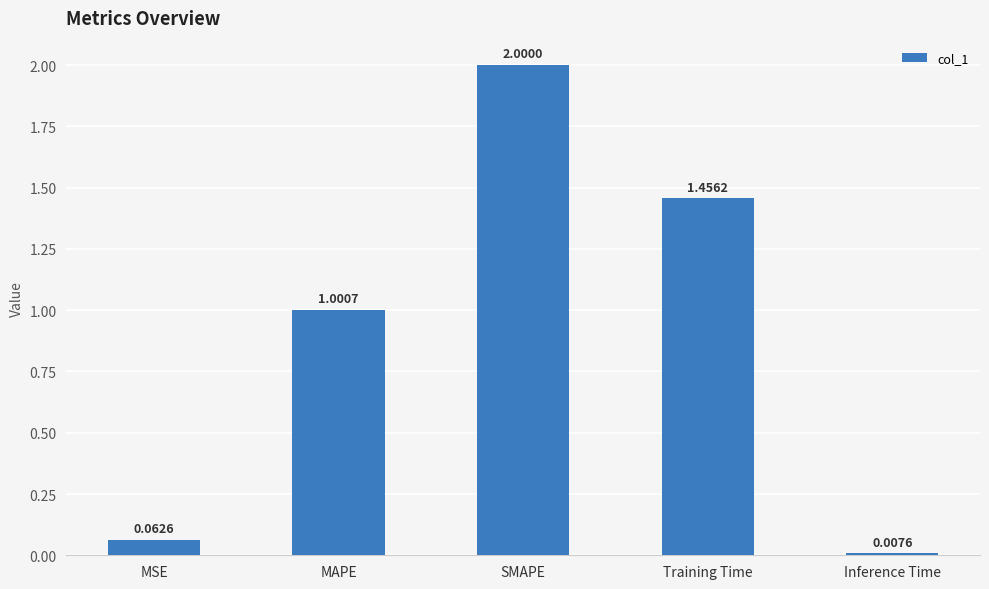

Count the number of values greater than 1.

3